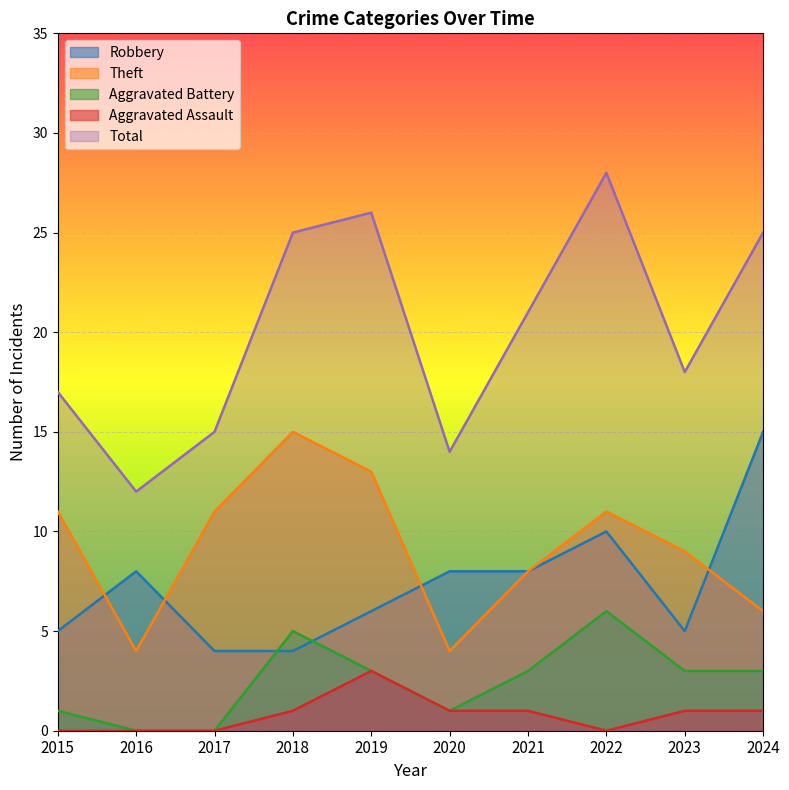

Which series has the widest spread of values?

Total